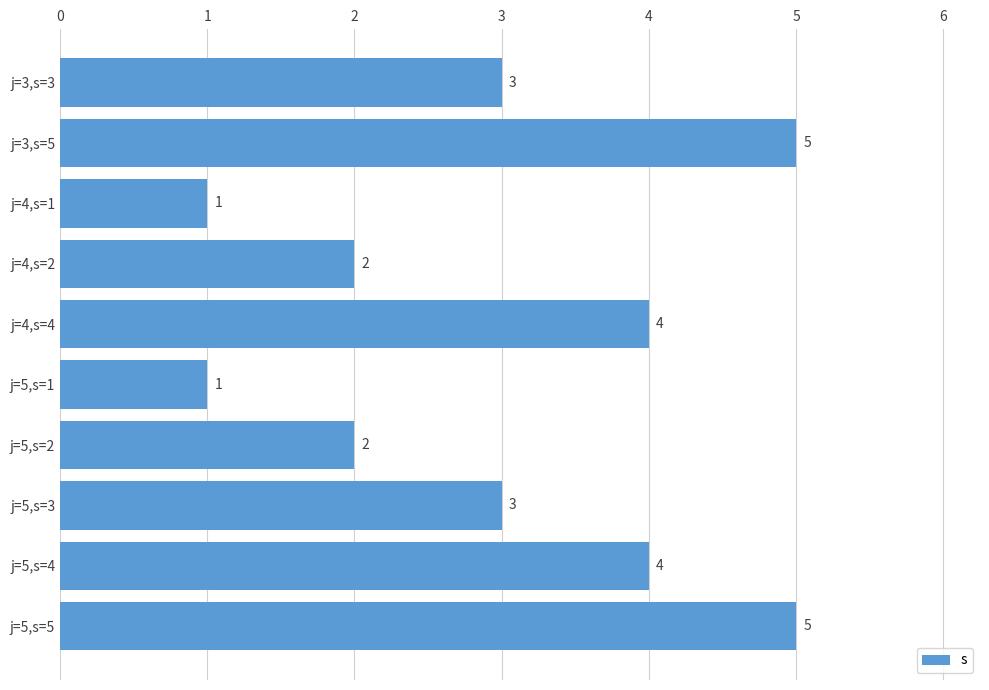

Reading bottom to top, list all the values displayed in this chart.

j=5,s=5=5	j=5,s=4=4	j=5,s=3=3	j=5,s=2=2	j=5,s=1=1	j=4,s=4=4	j=4,s=2=2	j=4,s=1=1	j=3,s=5=5	j=3,s=3=3